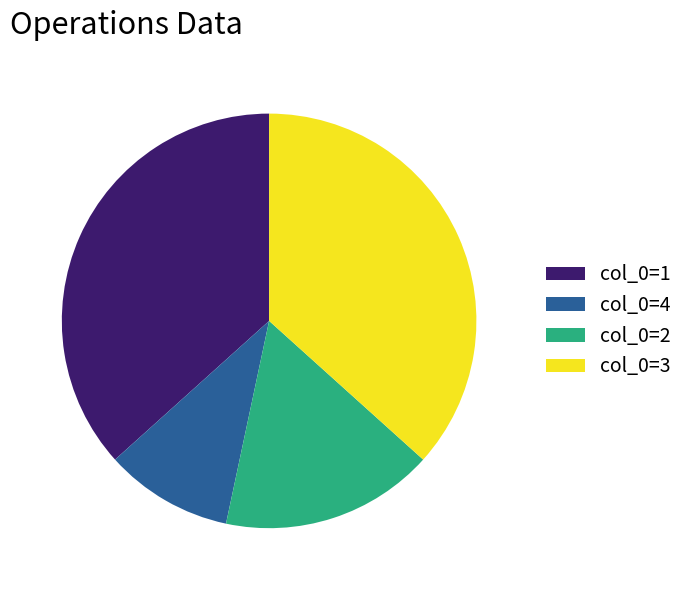

Is the sum of col_0=2 and col_0=4 greater than half?

No